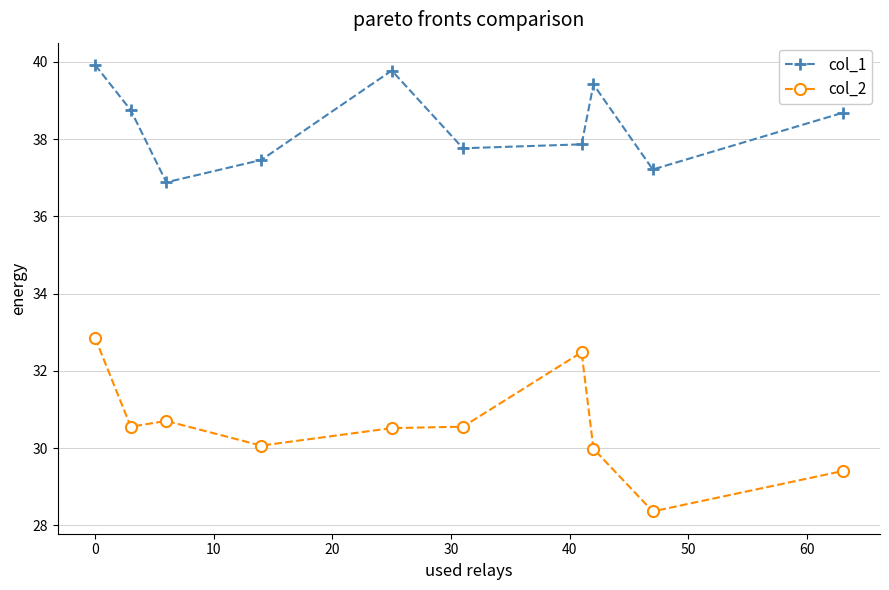

How many data points in col_1 are less than 38?

5